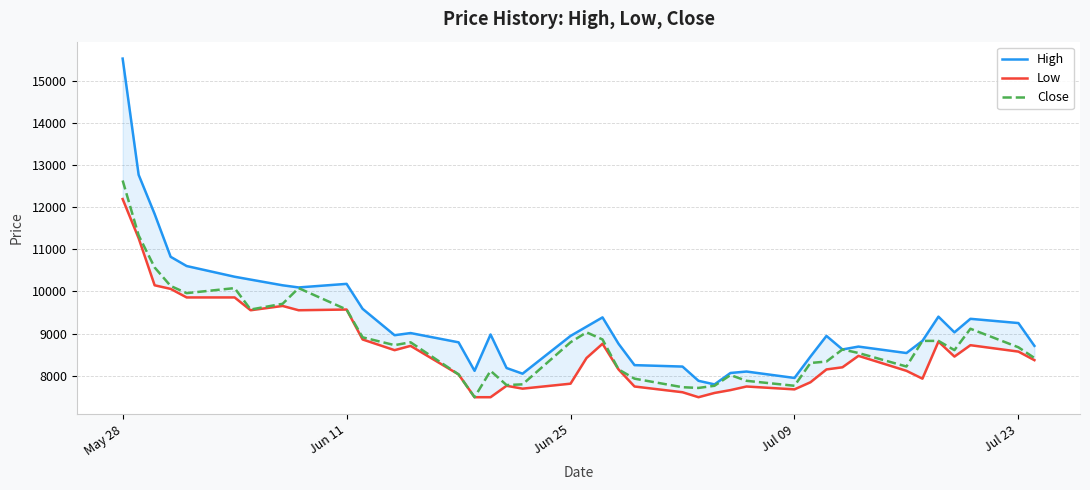

What is the lowest value of the Close series?

7491